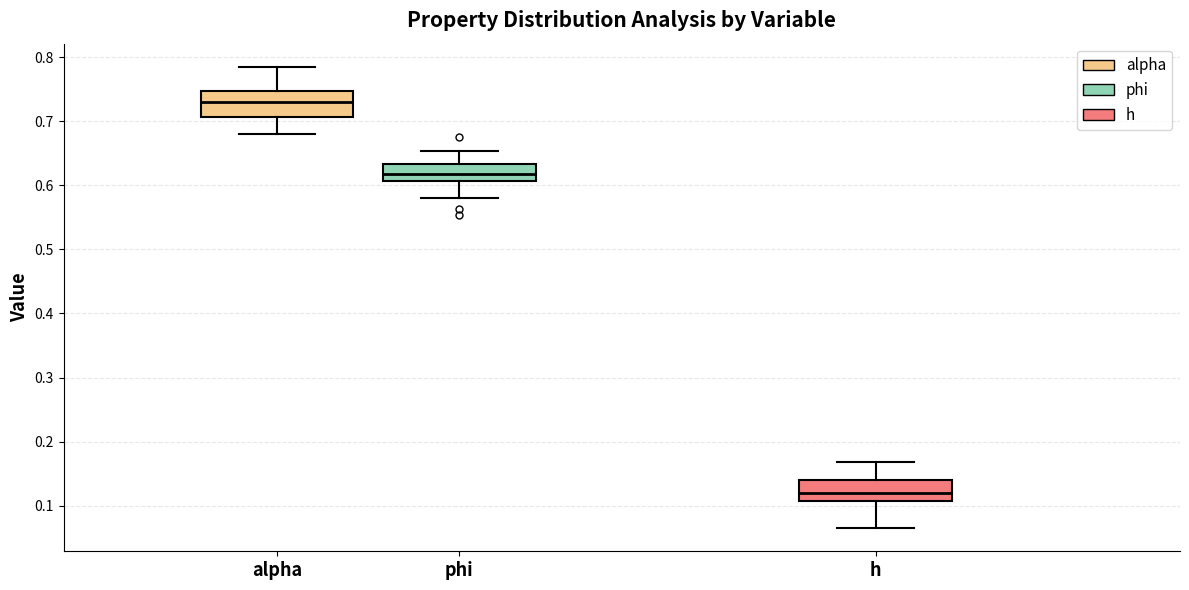

Where is the lower edge of the box for phi on the y-axis? The values are not printed on the chart, so give them approximately, as read against the axis.

0.61